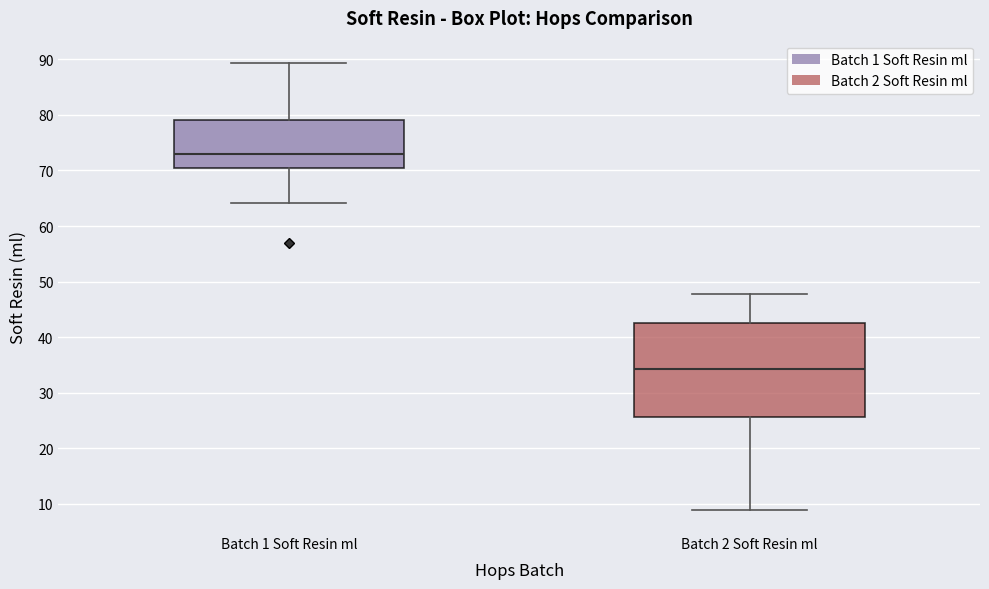

Which box has the lowest median line?

Batch 2 Soft Resin ml